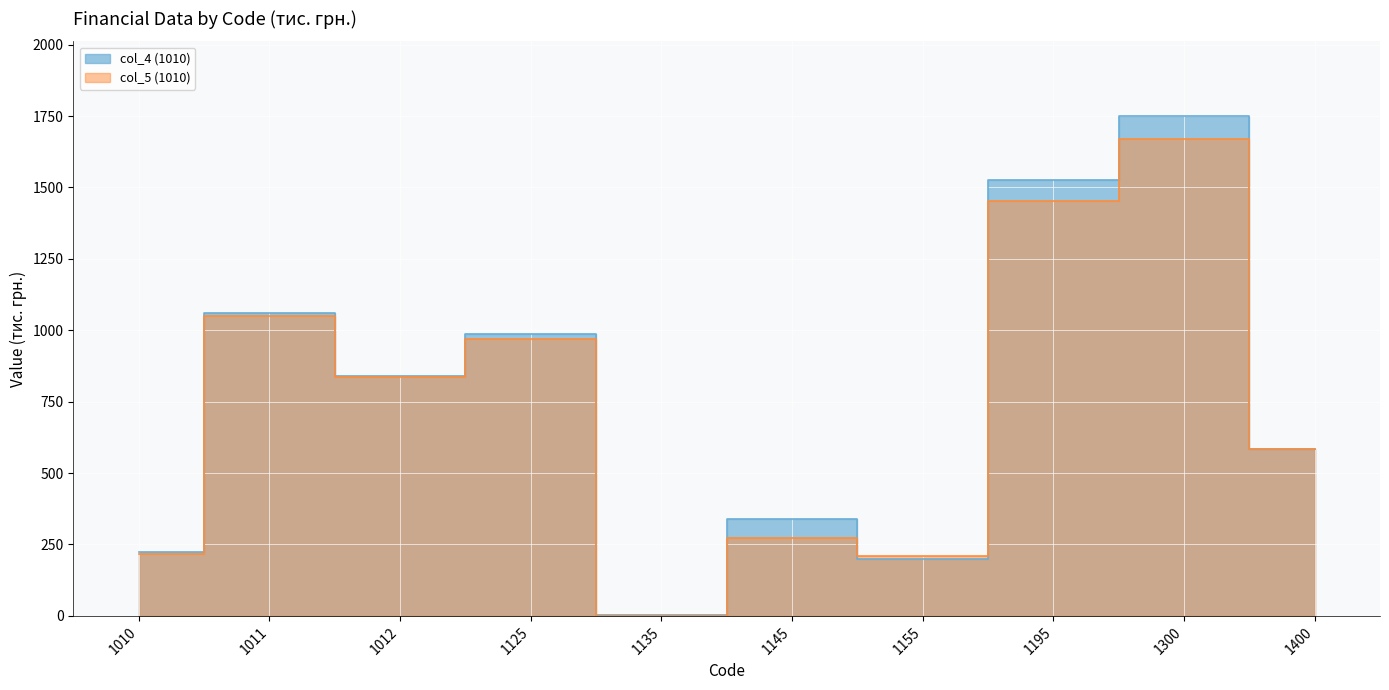

What is the spread (max minus min) of values at 1010?

7